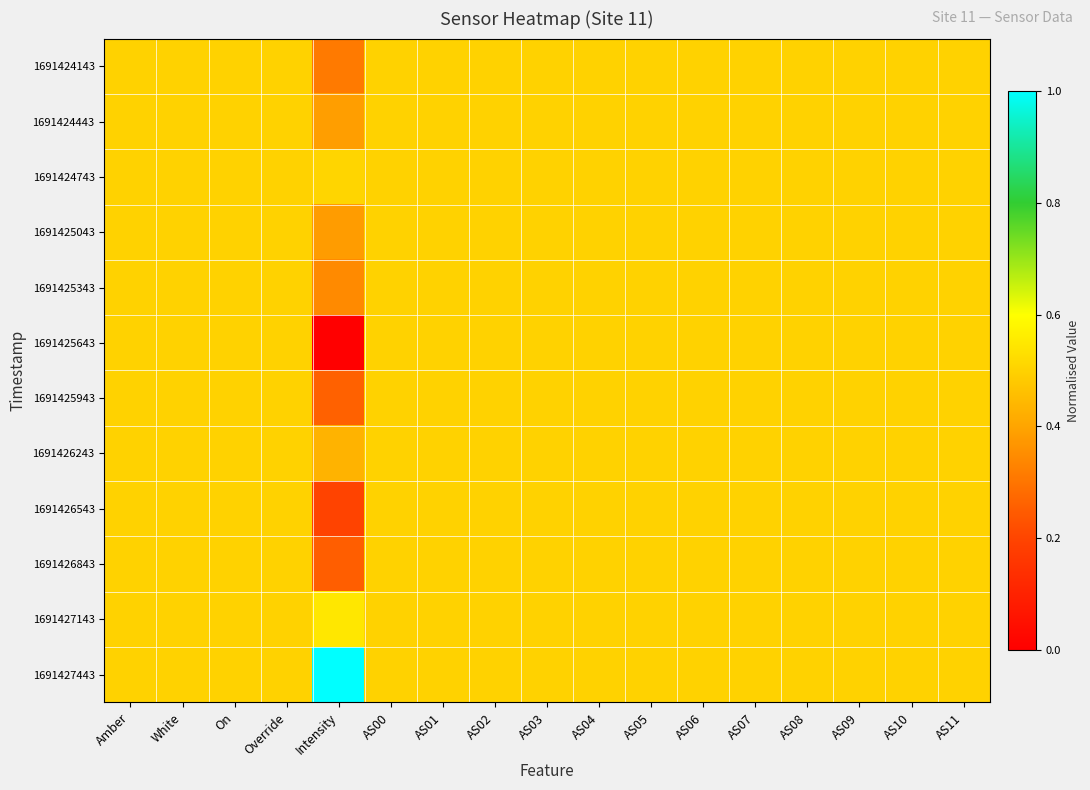

At AS01, list the series in order from largest to smallest.

1691424143, 1691424443, 1691424743, 1691425043, 1691425343, 1691425643, 1691425943, 1691426243, 1691426543, 1691426843, 1691427143, 1691427443